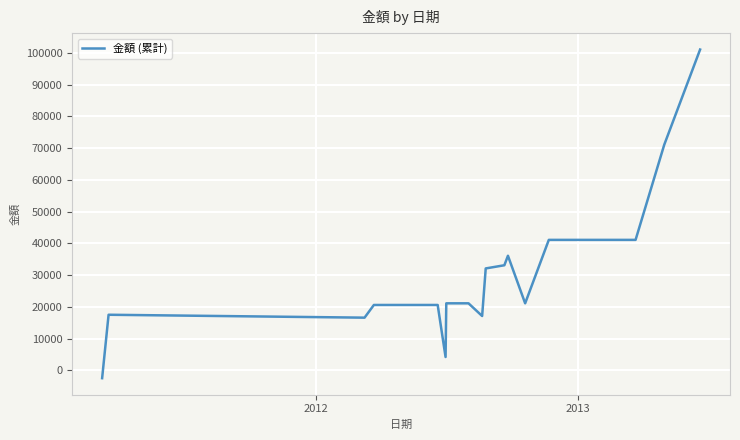

What is the minimum value shown in the chart?

-2503